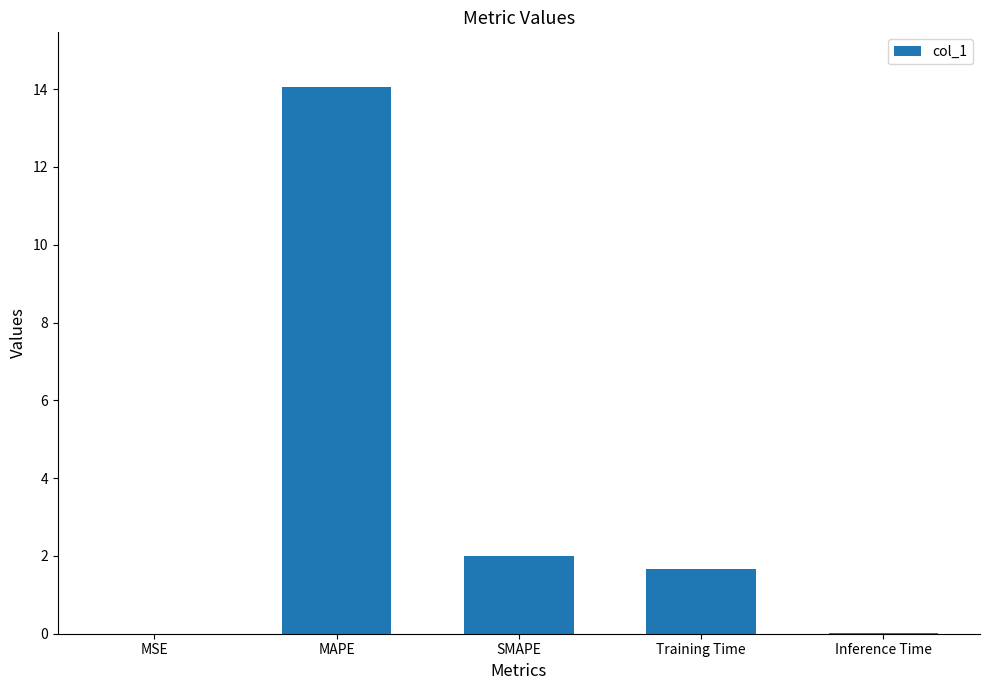

The chart shows a value of 14.1 at MAPE. True or false?

True